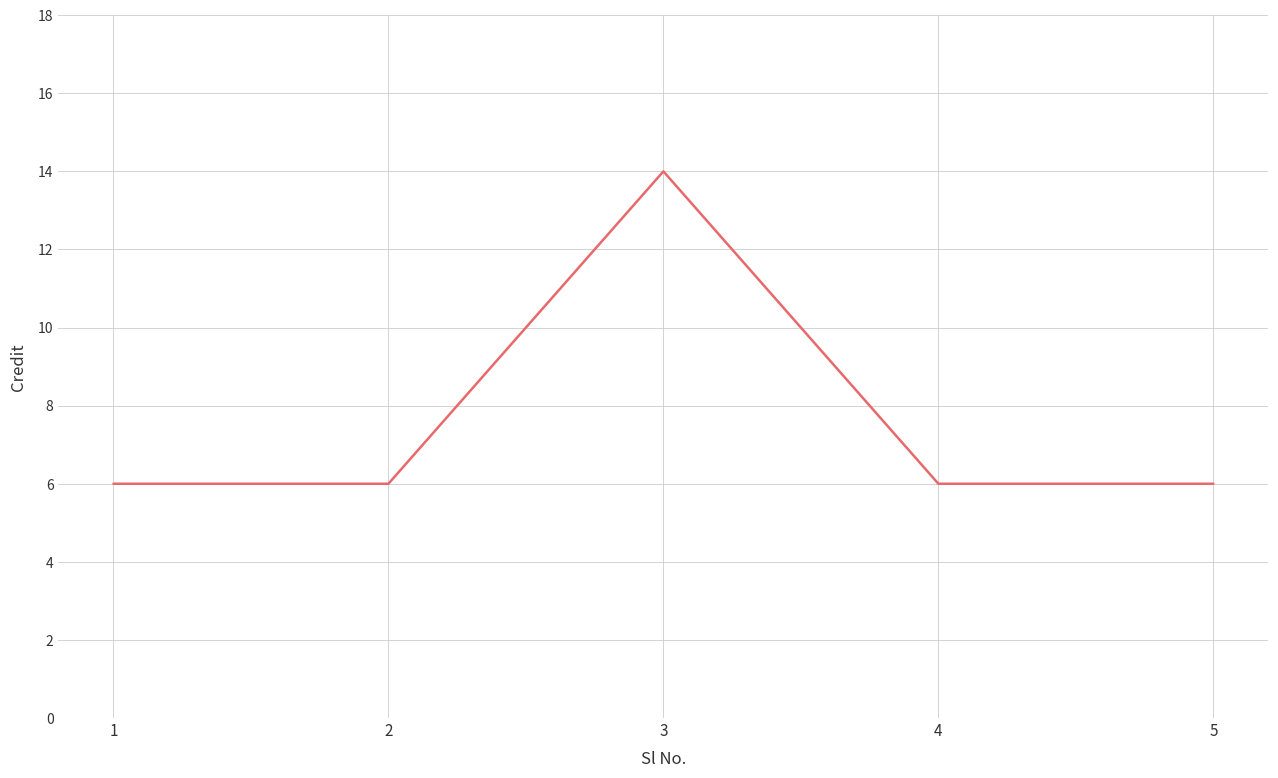

Reading left to right, list all the values displayed in this chart.

6	6	14	6	6